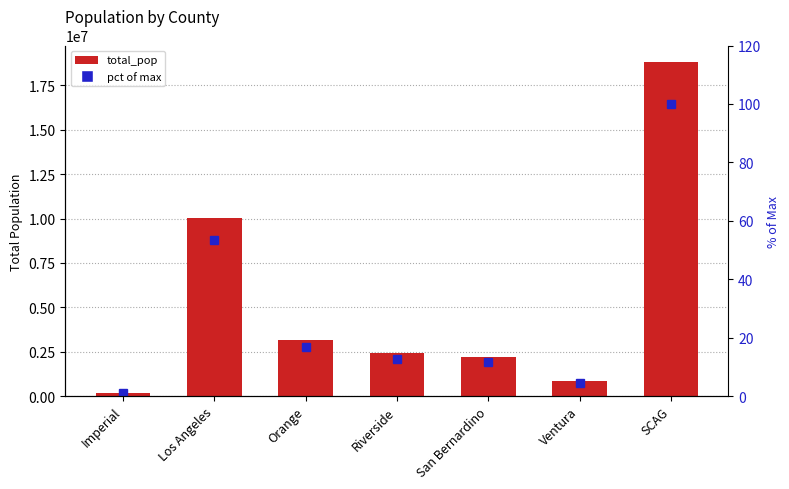

Which has a higher value, San Bernardino or Orange?

Orange